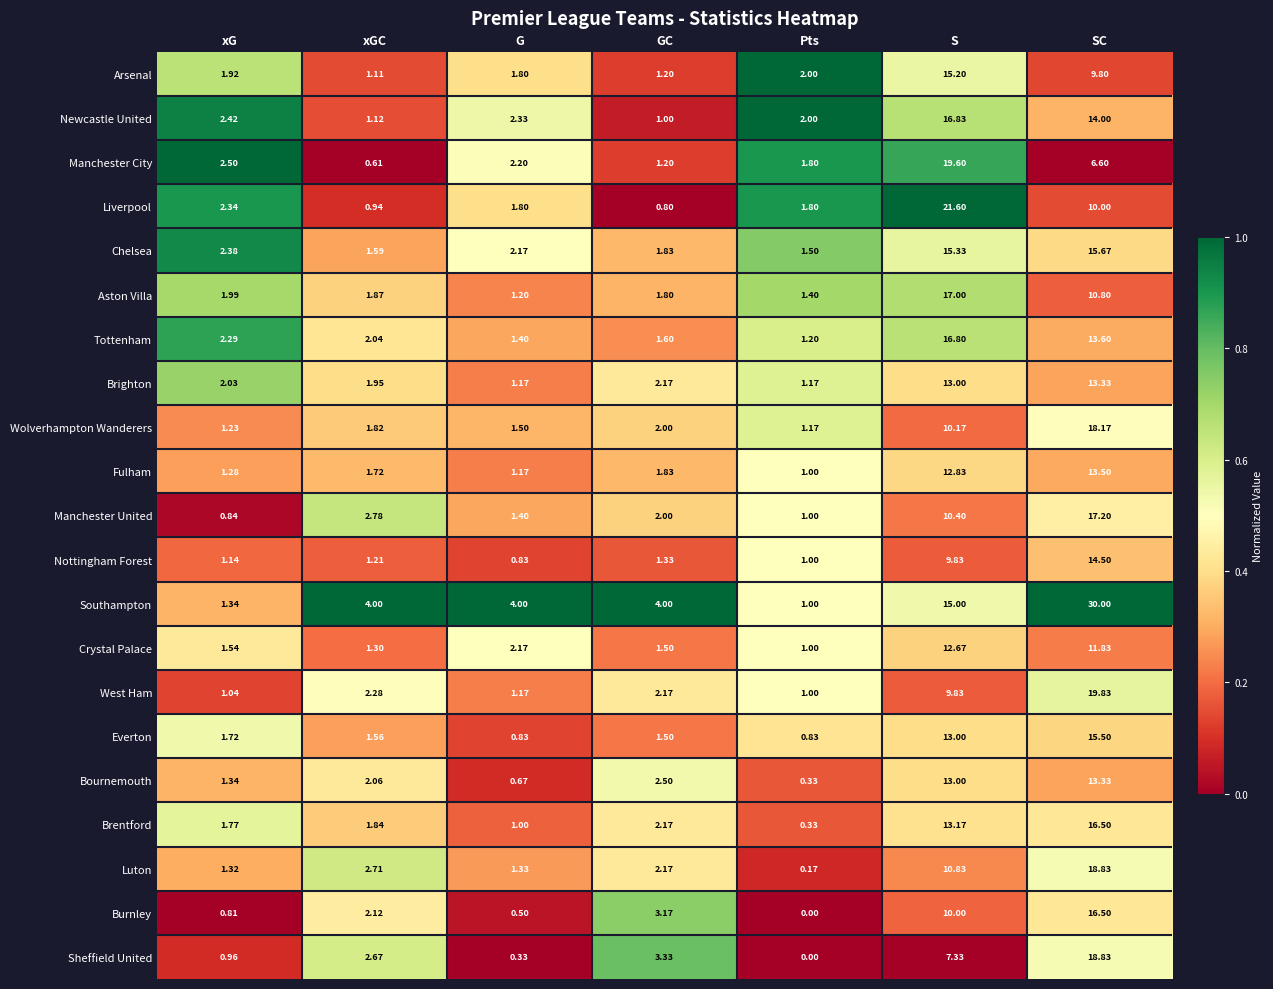

At which category is the sum across all series the highest?

SC